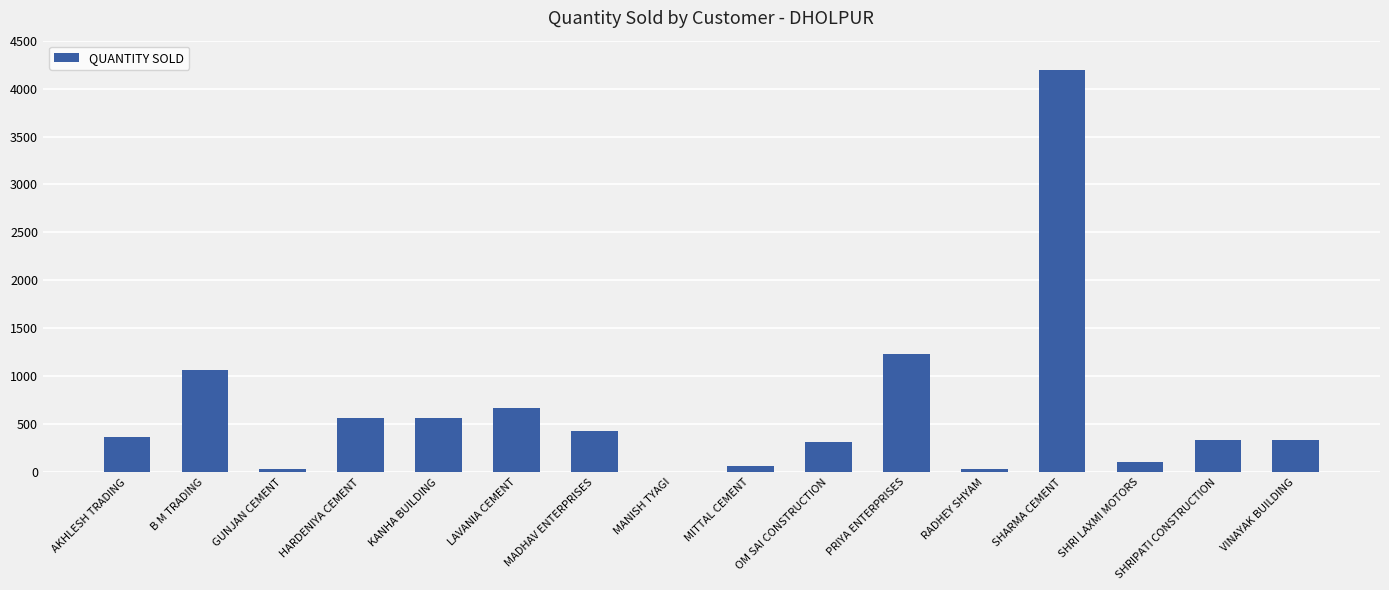

What is the sum of the values at LAVANIA CEMENT and VINAYAK BUILDING?

1002.8